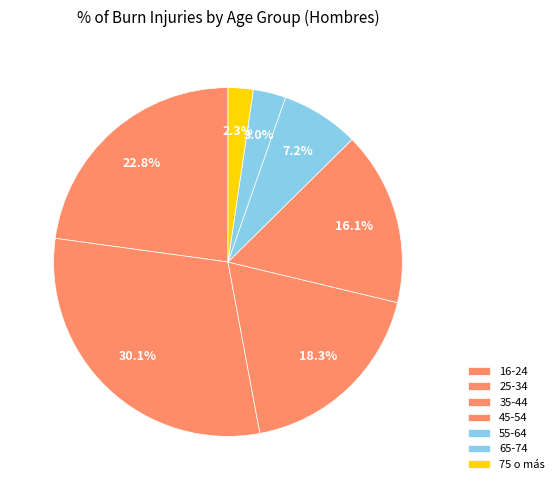

Count the number of slices in the pie.

7